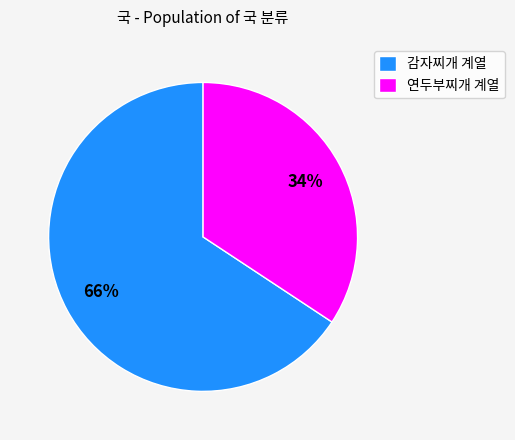

Which category has the biggest portion of the pie?

감자찌개 계열